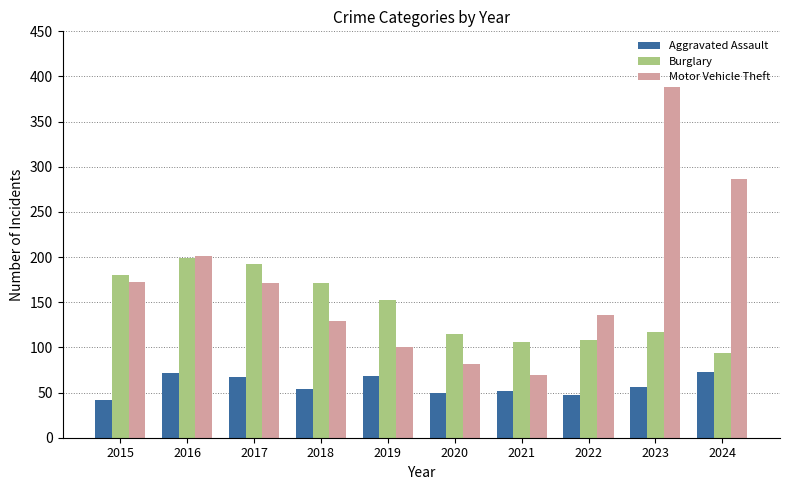

Count the number of data series in this chart.

3